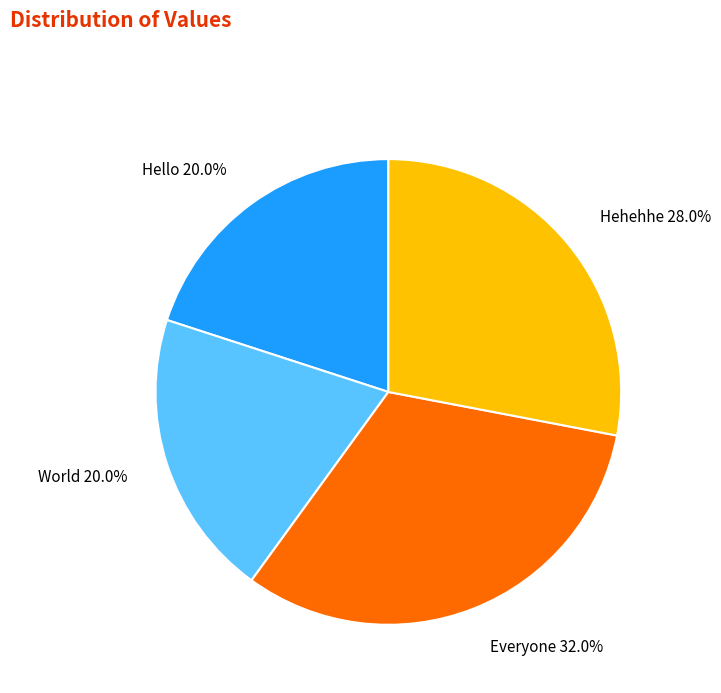

Does World account for over 50% of the chart?

No